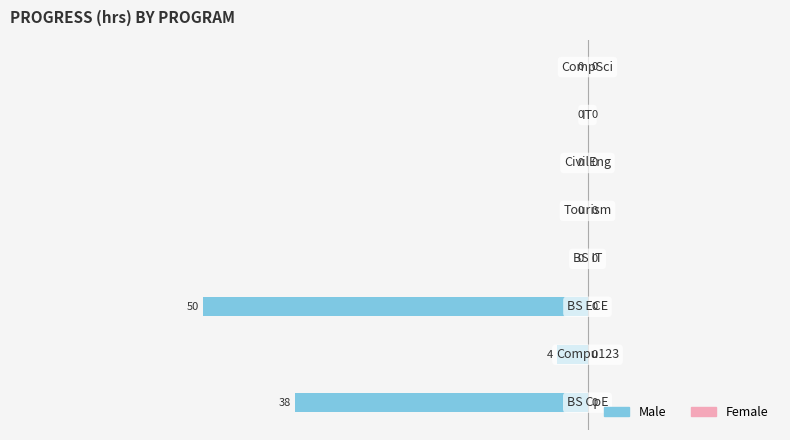

How many distinct data groups are displayed?

1